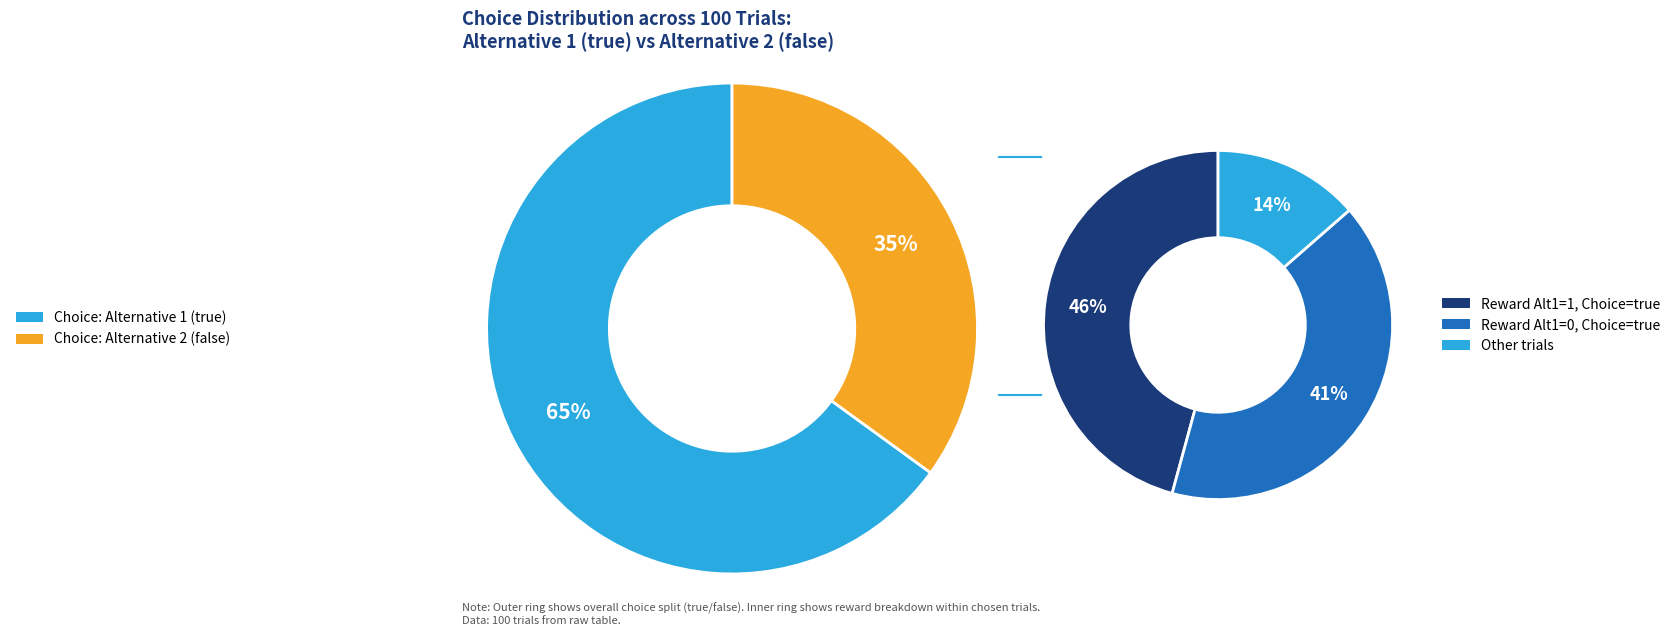

Do true and false together represent more than half of the pie?

Yes